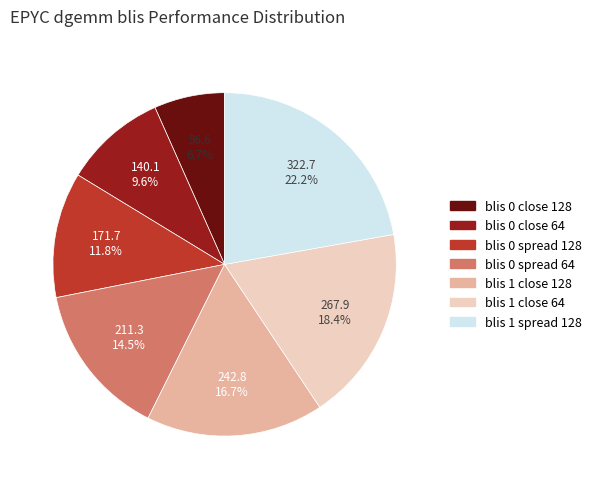

How many slices are in this pie chart?

7